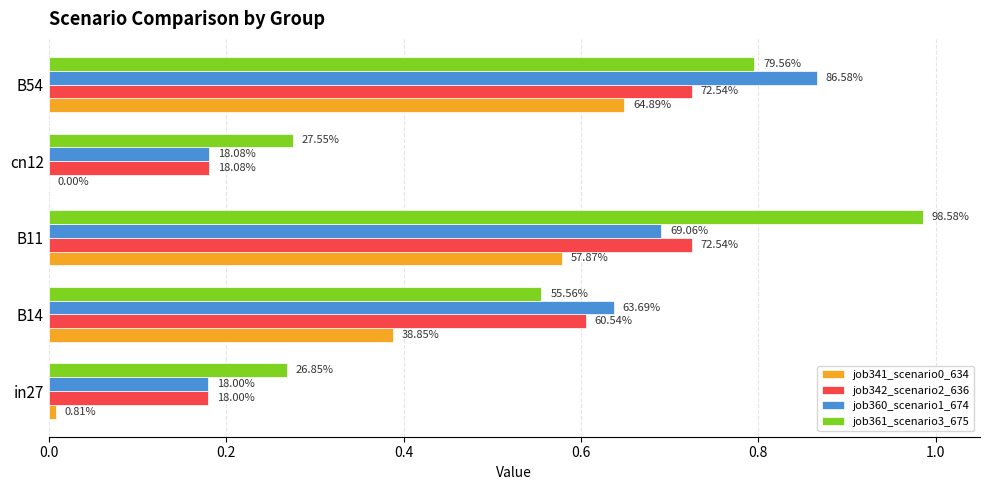

What are all the series names shown in the legend?

job341_scenario0_634, job342_scenario2_636, job360_scenario1_674, job361_scenario3_675